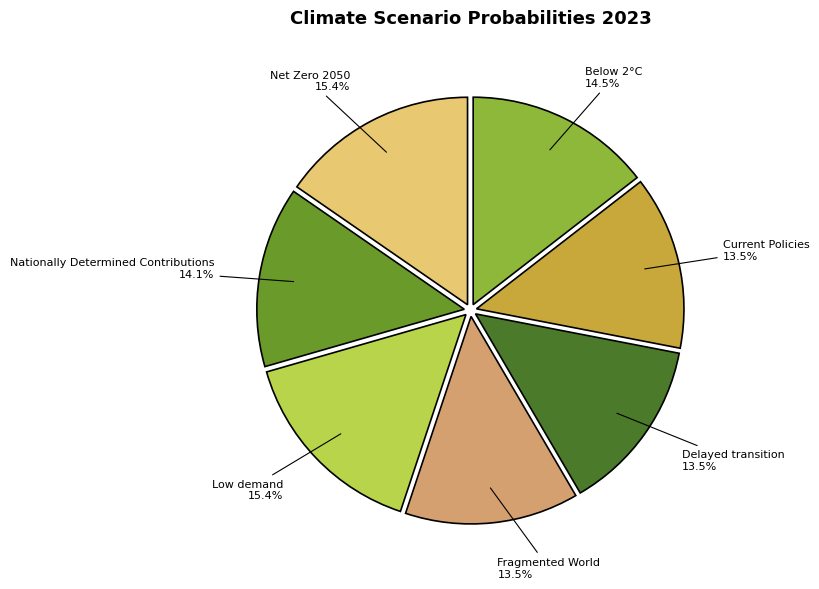

Does Net Zero 2050 represent more than half of the total?

No